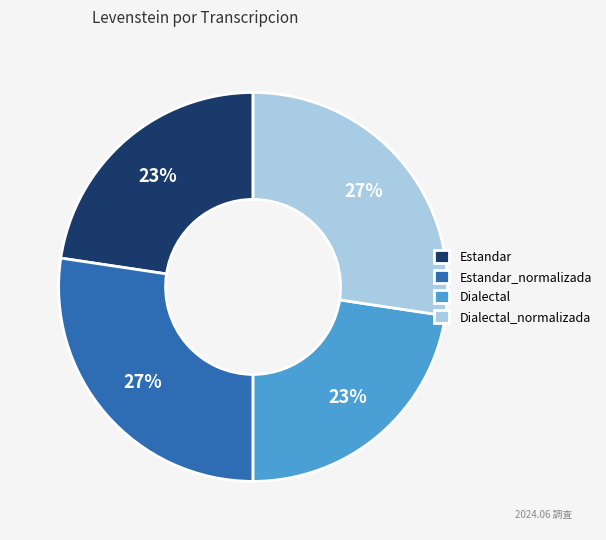

True or false: Estandar accounts for 32% of the total.

False